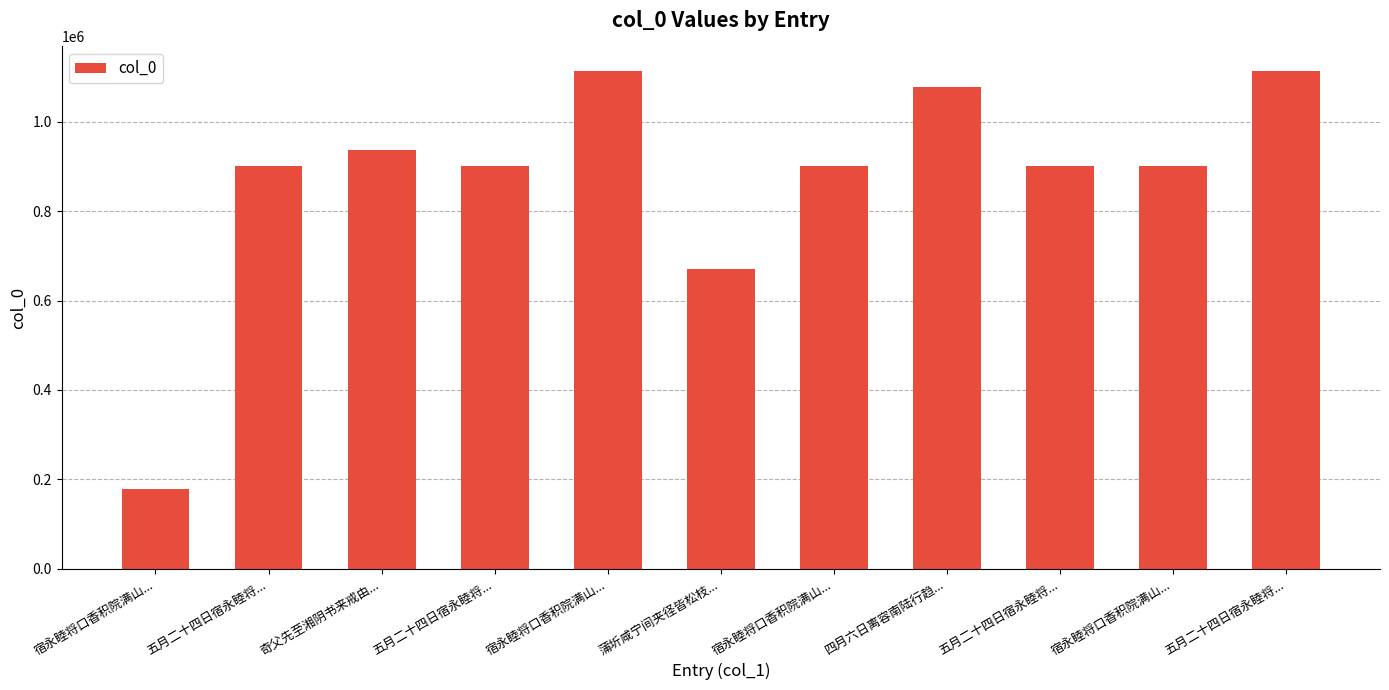

How many data points are less than 902216?

5